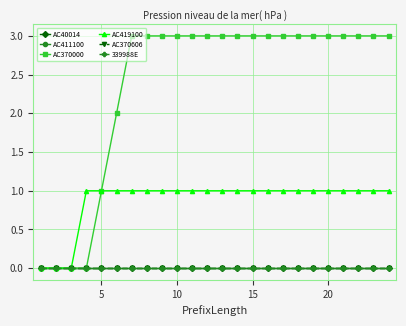

Does the chart have visible grid lines?

Yes